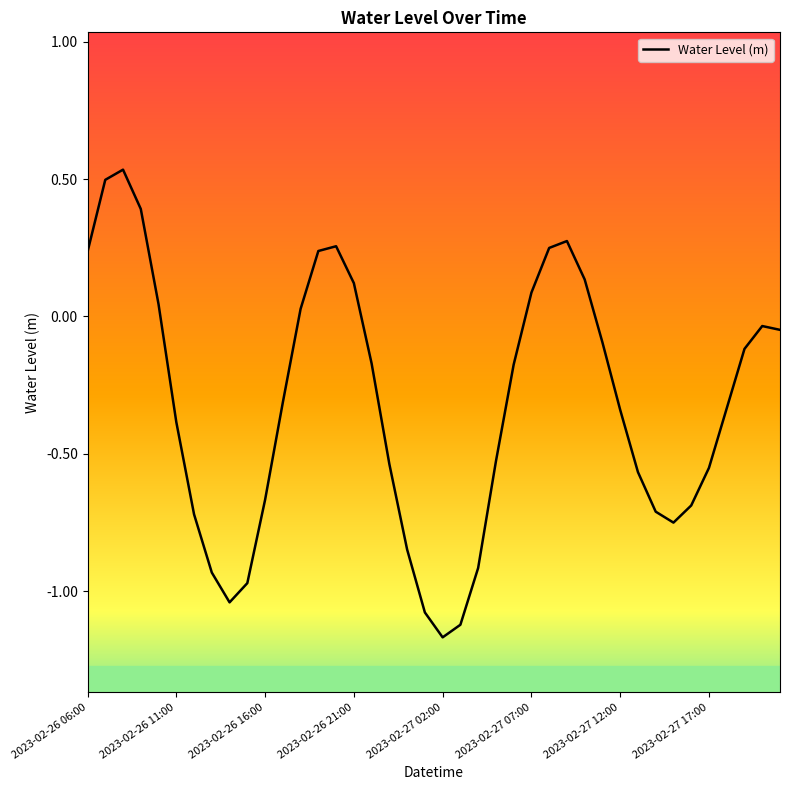

Does the chart have visible grid lines?

No